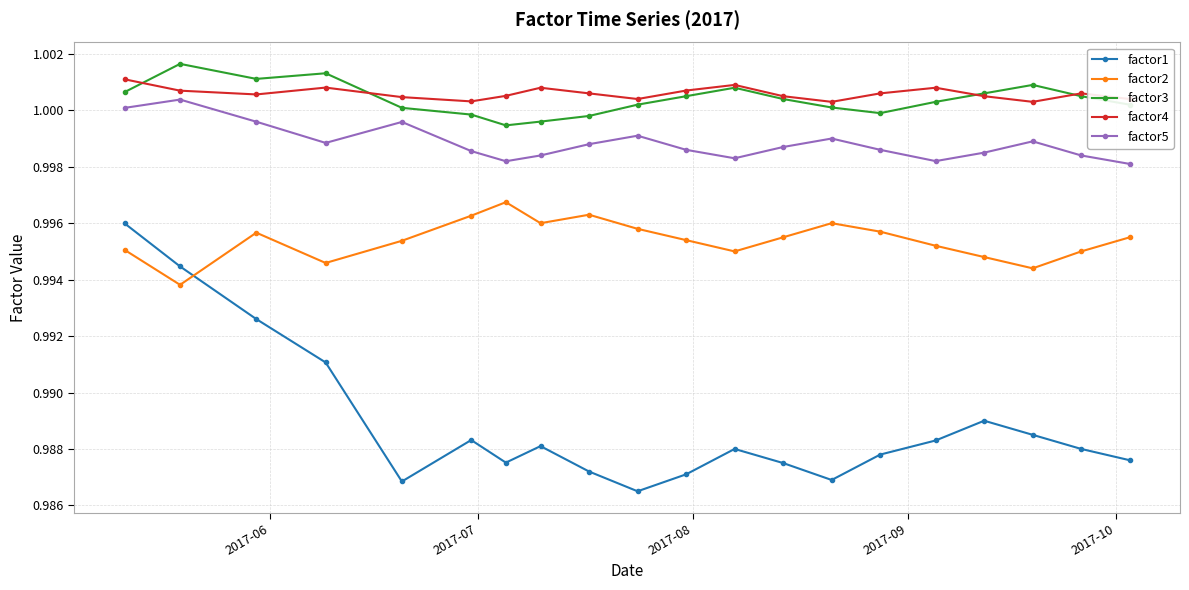

Which series has the largest range (max minus min)?

factor1